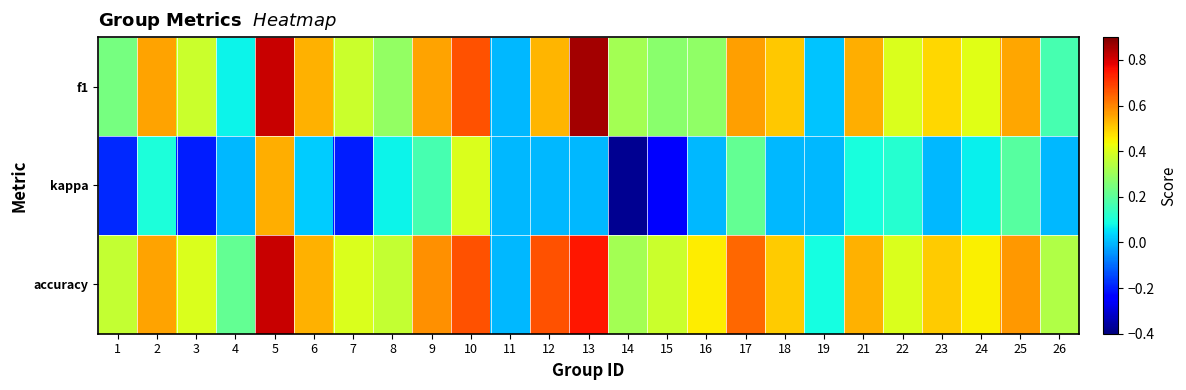

What is the smallest value displayed?

-0.4